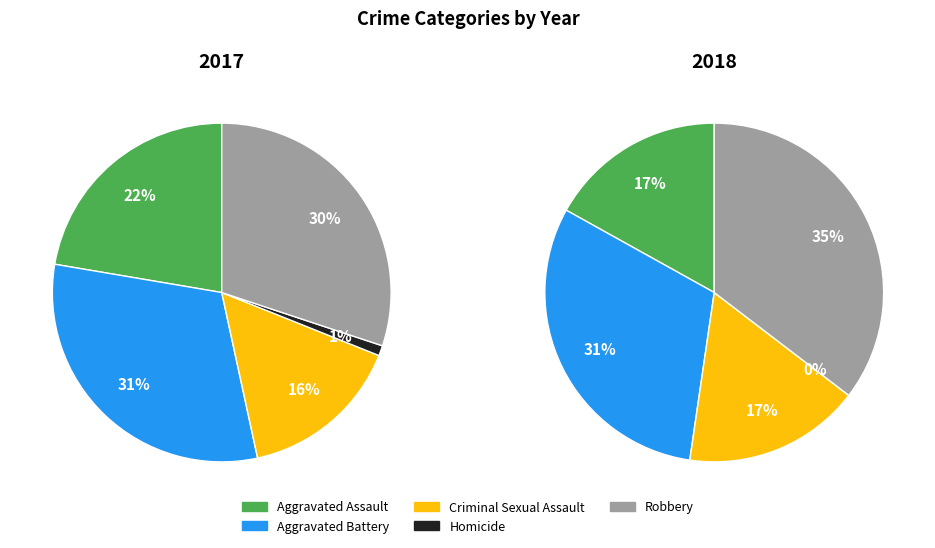

To the nearest percent, what portion does values_2018 represent?

31%